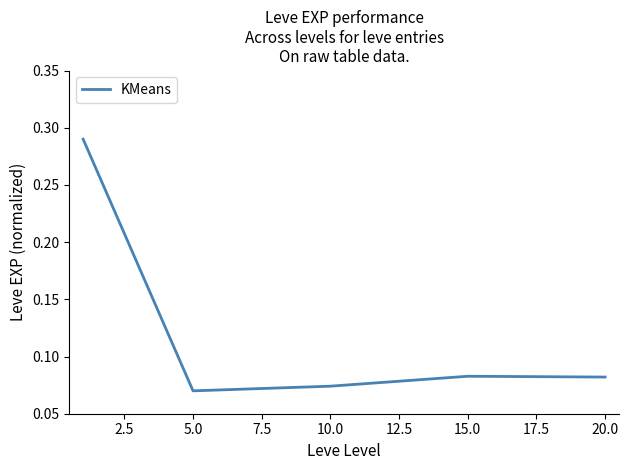

True or false: there are more than 1 points higher than both neighbors.

False